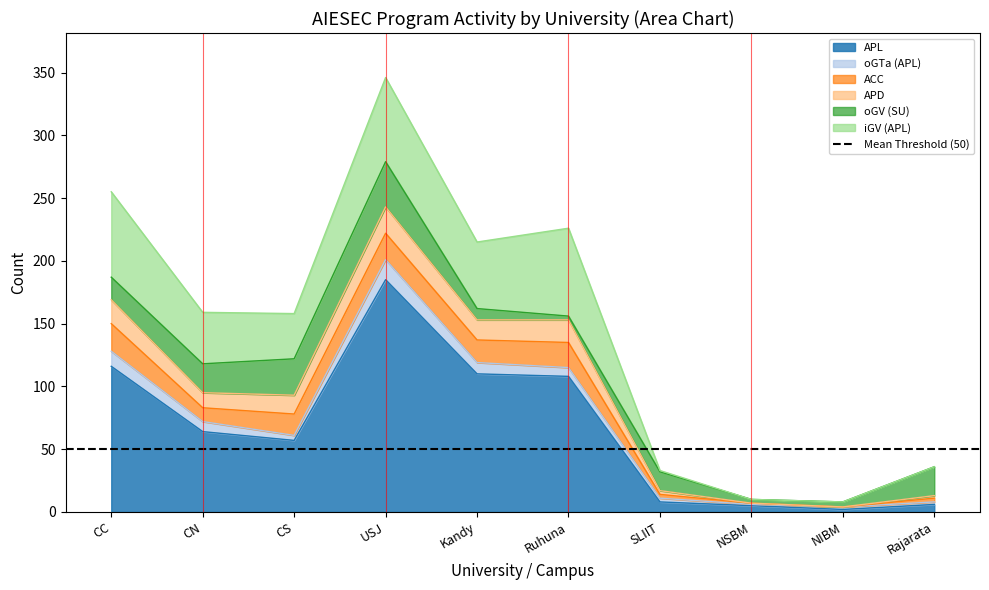

True or false: iGV (APL) has more than 0 interior local peaks.

True